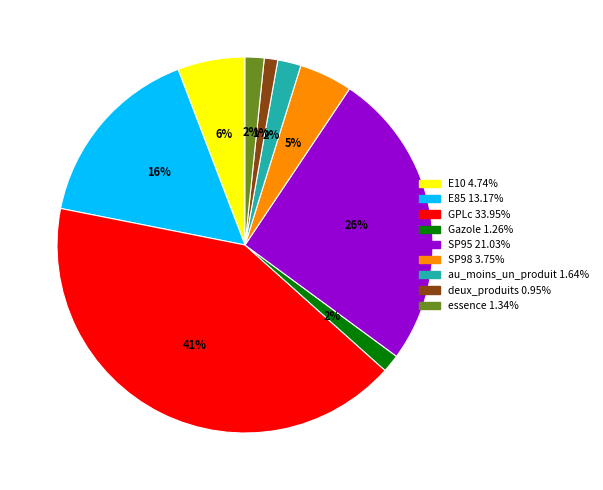

To the nearest percent, what percentage of the pie is E85?

16%